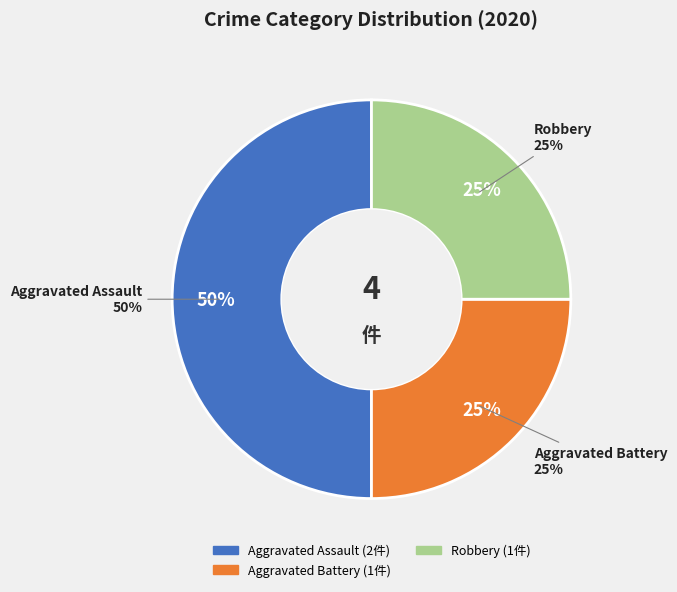

Does Robbery account for over 50% of the chart?

No